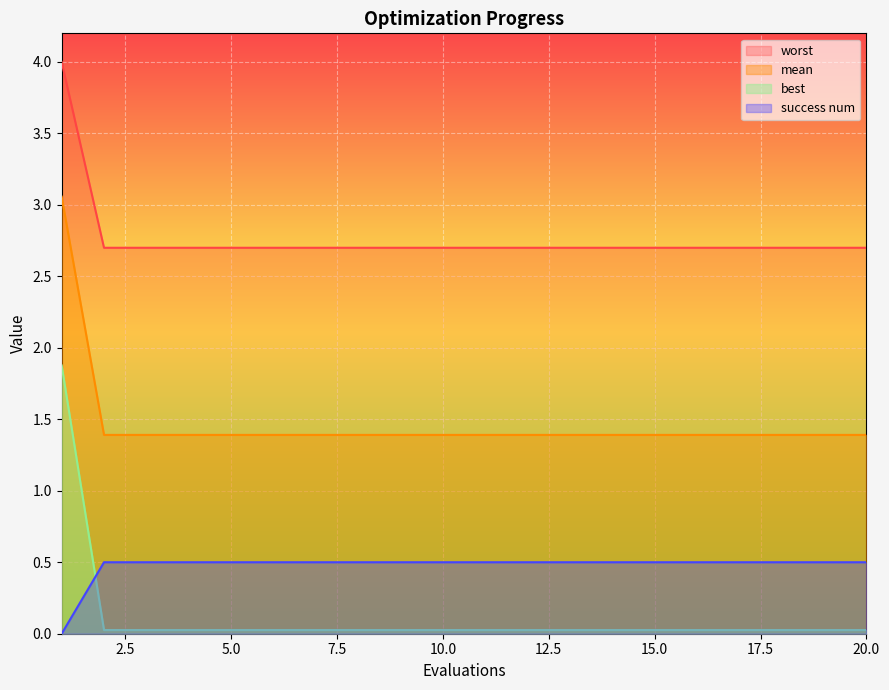

What is the spread (max minus min) of values at 12?

2.7